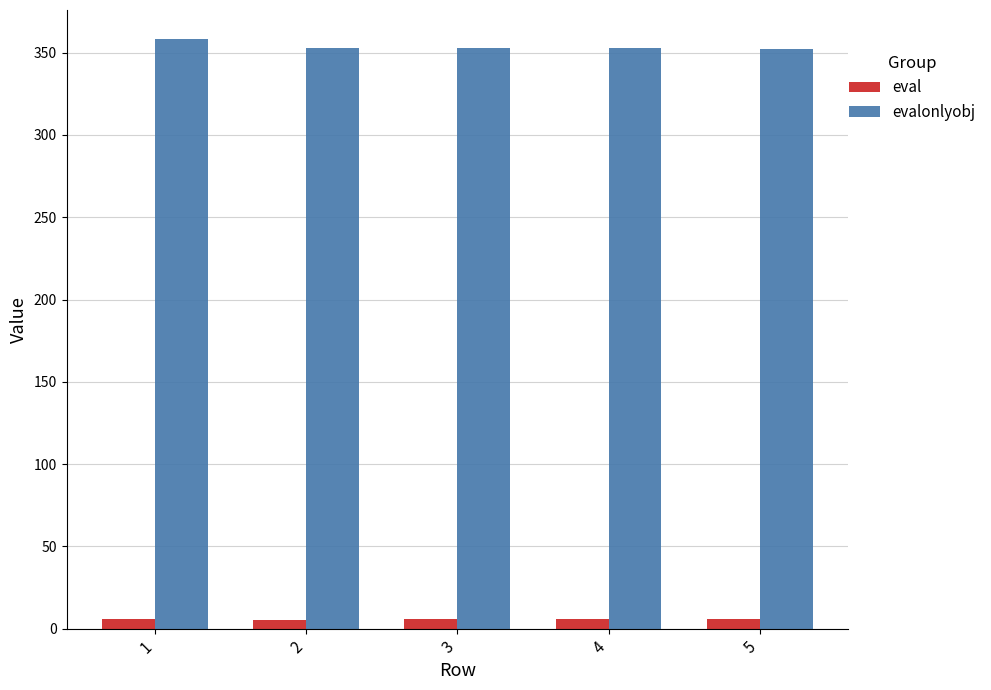

What is the difference between the highest and lowest values at 4?

347